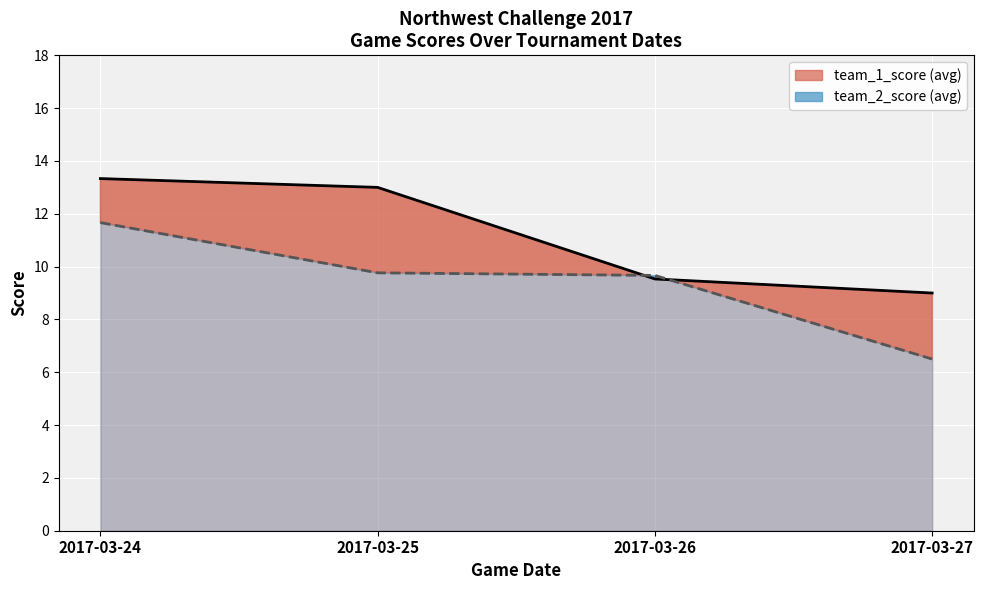

List the series in order of their peak value, lowest first.

team_2_score, team_1_score